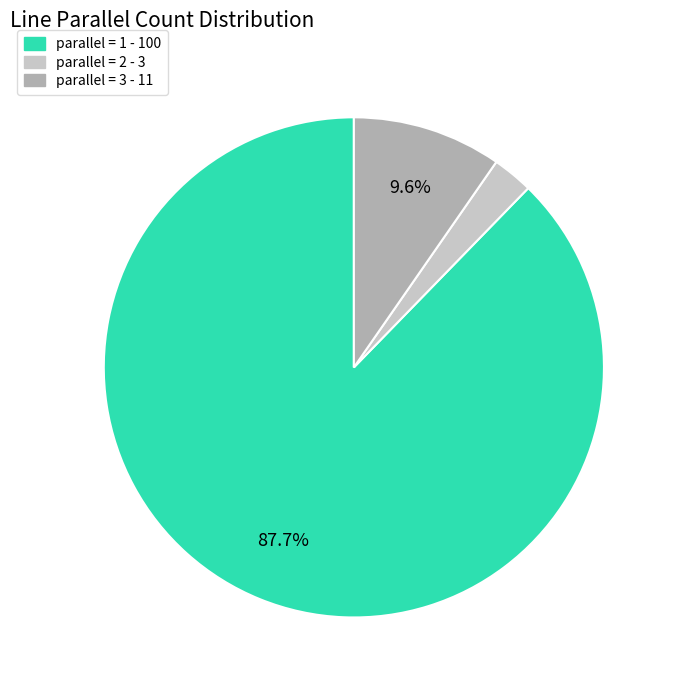

Is there any slice that represents more than half of the pie?

Yes